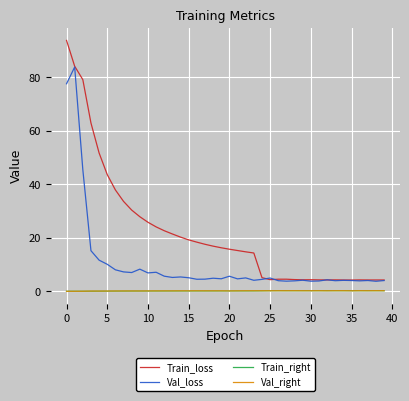

What is the maximum value shown in the chart?

93.8